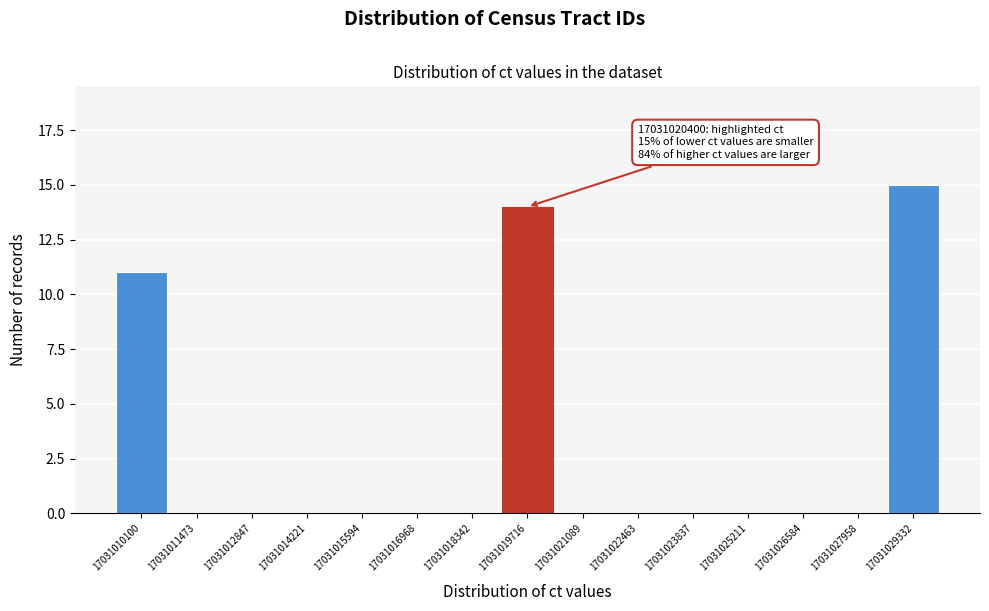

Reading left to right, extract all data points from this chart.

17031010100=11	17031011473=0	17031012847=0	17031014221=0	17031015594=0	17031016968=0	17031018342=0	17031019716=14	17031021089=0	17031022463=0	17031023837=0	17031025211=0	17031026584=0	17031027958=0	17031029332=15